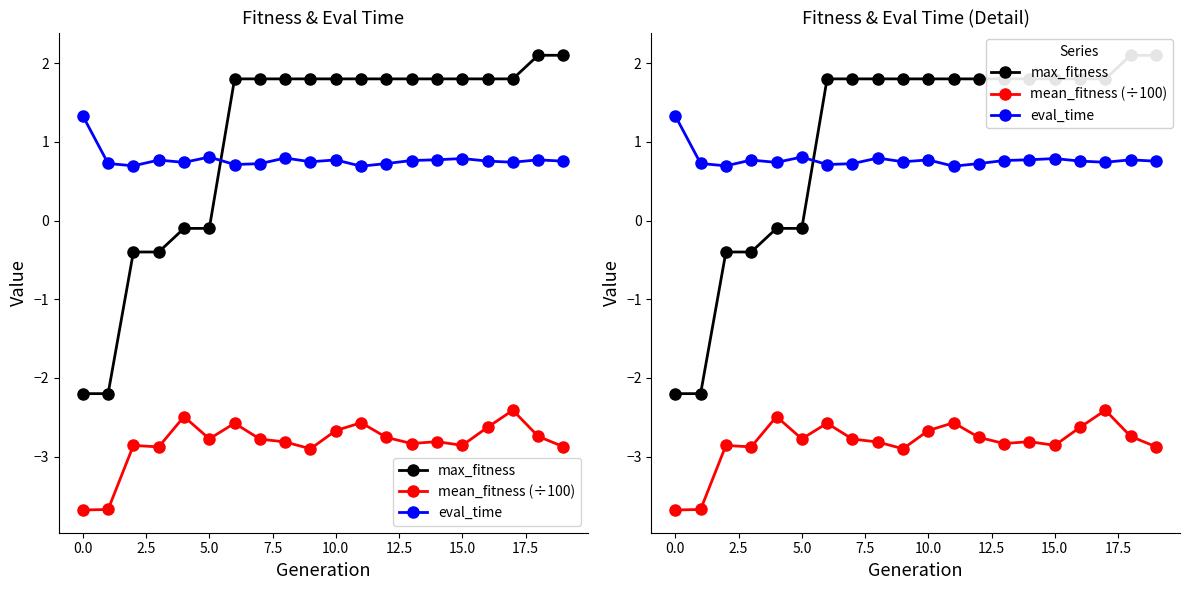

At how many categories does at least one series exceed -3?

20